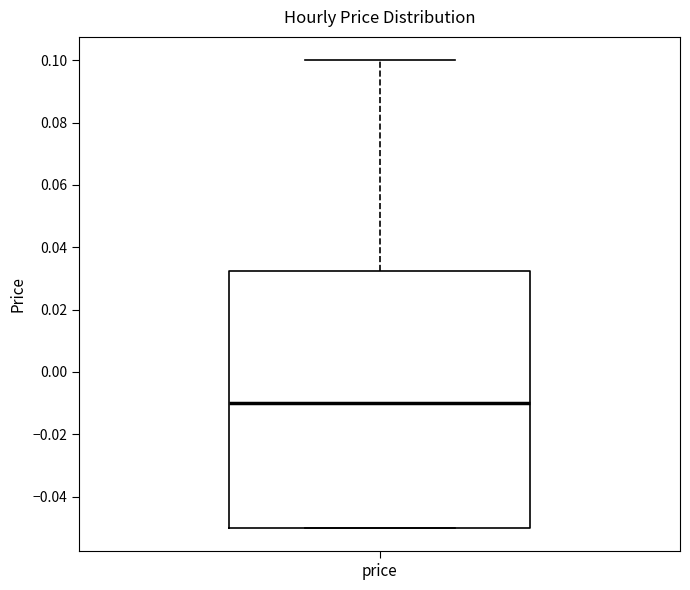

Read this box plot against the y-axis: the position of the median line, the range covered by the box, and the ends of both whiskers. The values are not printed on the chart, so give them approximately, as read against the axis.

median -0.010, box -0.050 to 0.032, whiskers -0.050 to 0.100